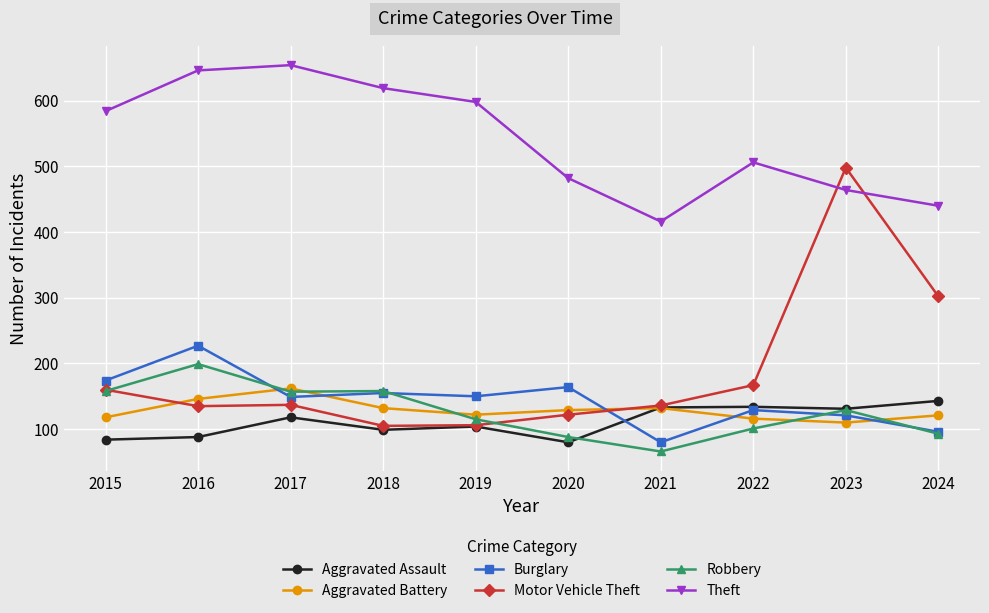

Which series has the widest spread of values?

Motor Vehicle Theft